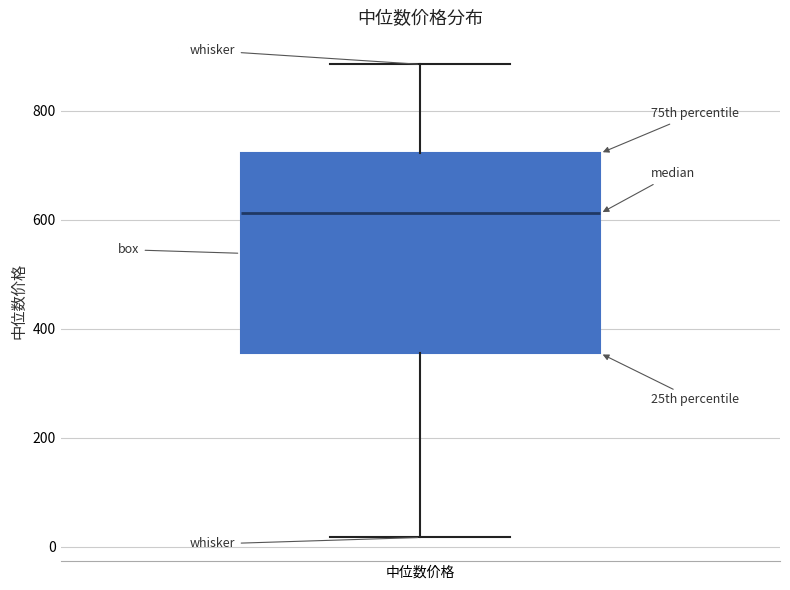

Where does the upper whisker of the box for 中位数价格 end on the y-axis? The values are not printed on the chart, so give them approximately, as read against the axis.

880